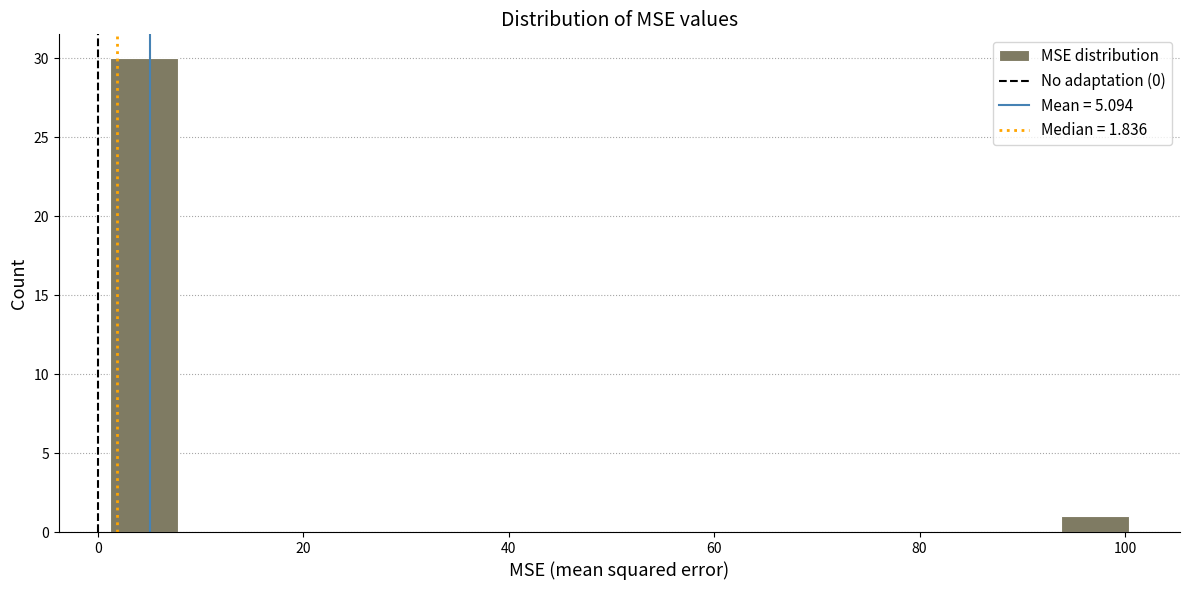

Around what value on the x-axis is the tallest bar? Give the approximate position of its centre, as read against the axis.

4